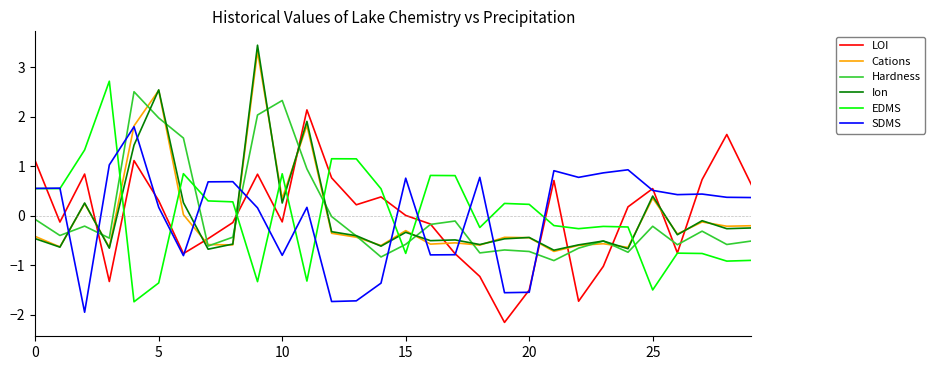

What is the maximum value for SDMS?

1.8